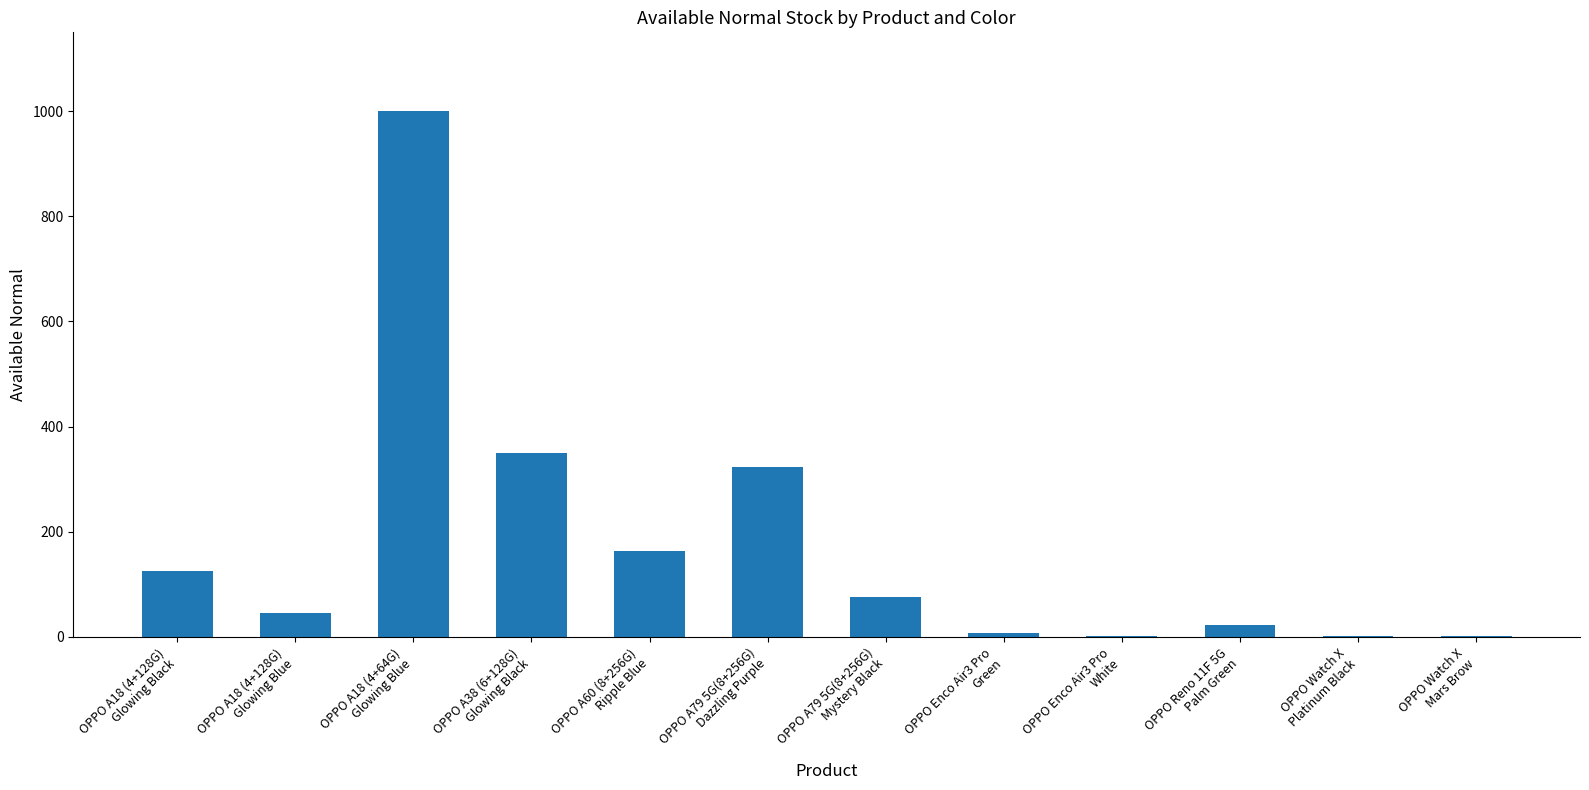

The chart shows a value of 75 at OPPO A79 5G(8+256G)
Mystery Black. True or false?

True